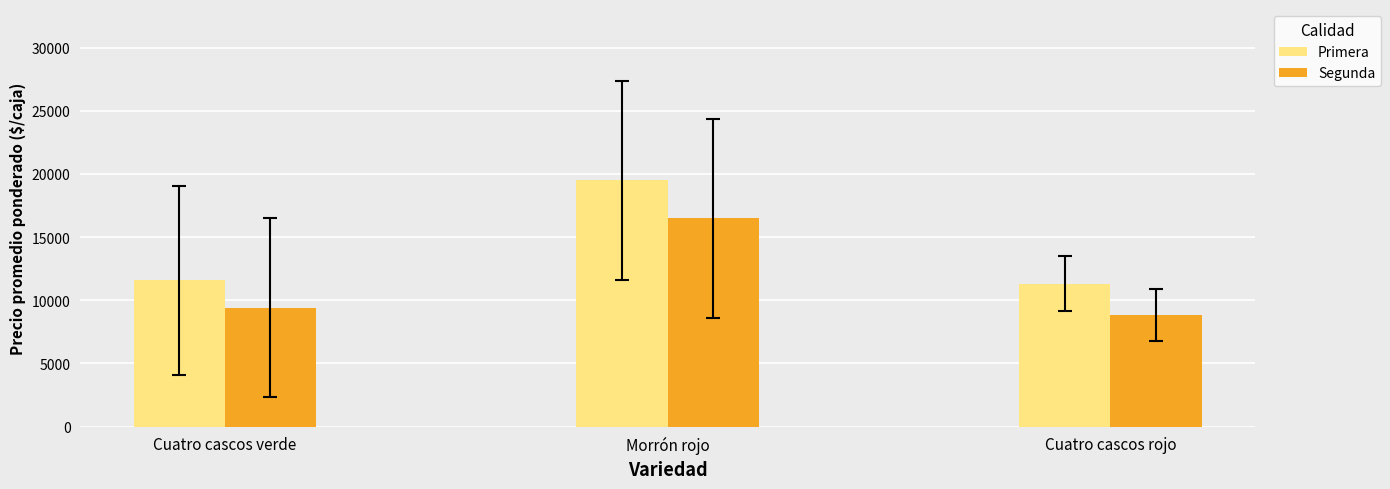

The Segunda series shows 16500.0 at Morrón rojo. True or false?

True